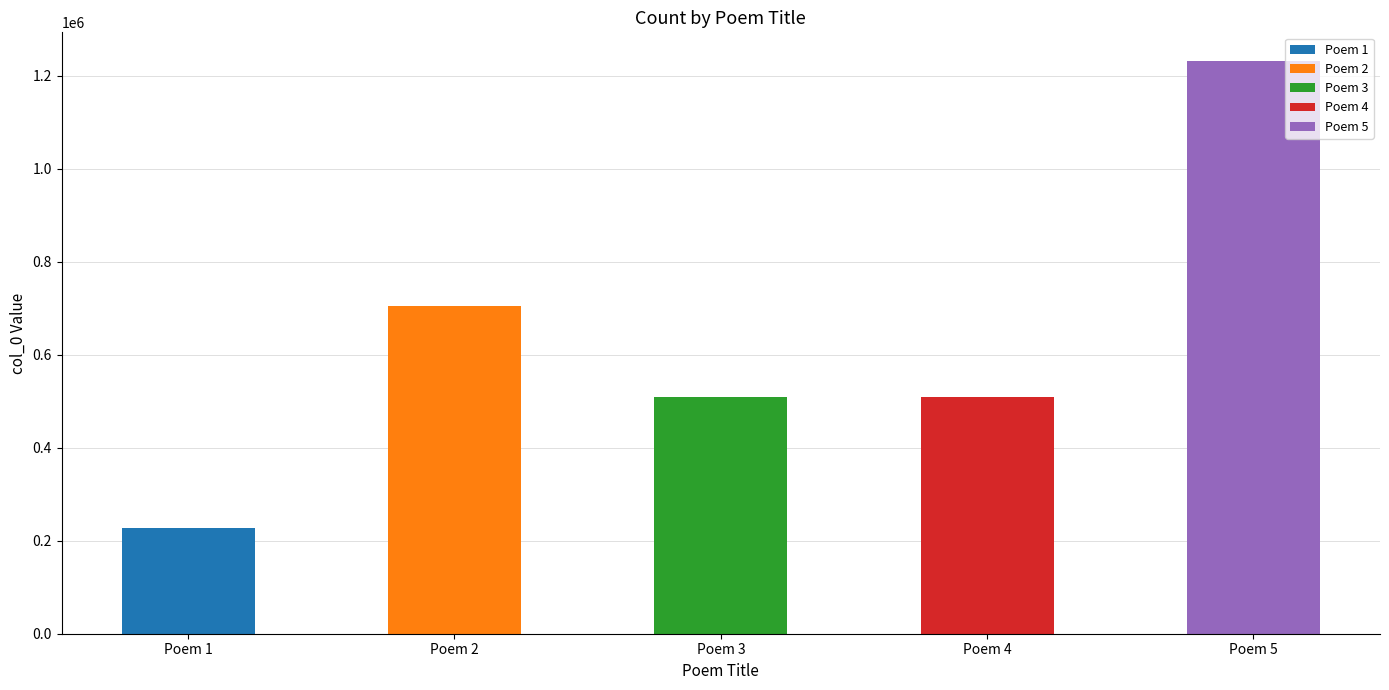

What is the difference between the maximum and minimum values?

1005096